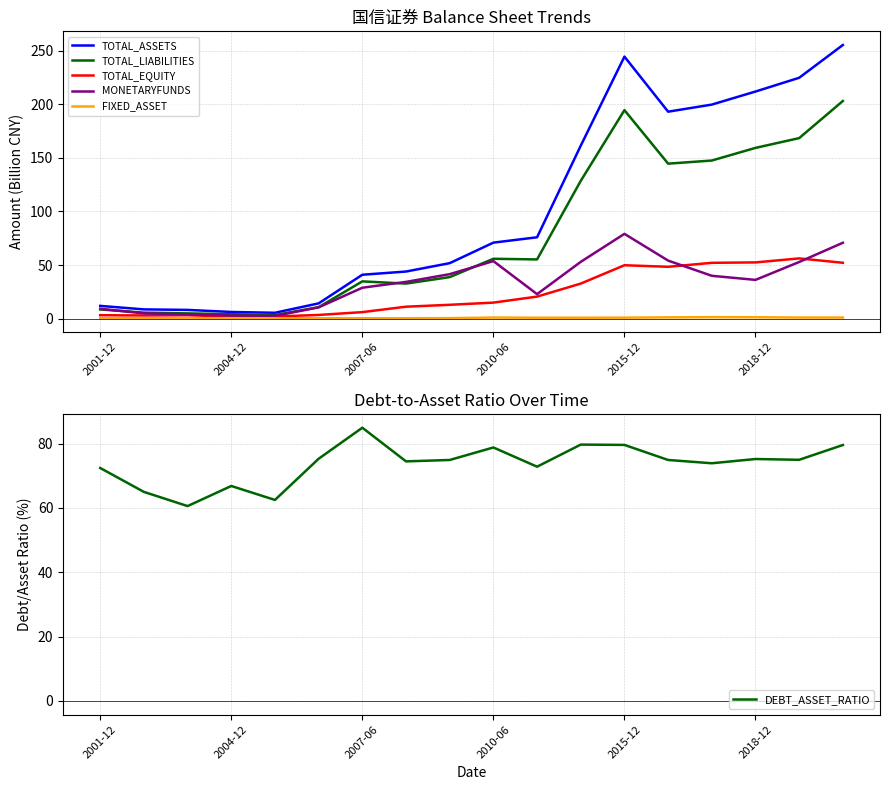

Which series has the widest spread of values?

TOTAL_ASSETS